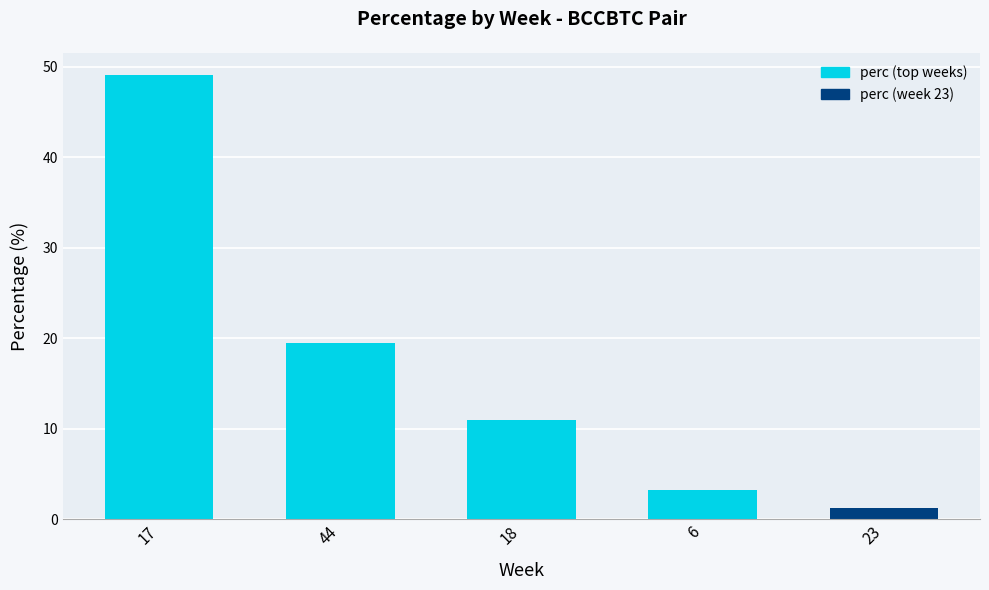

What is the minimum value shown in the chart?

1.2